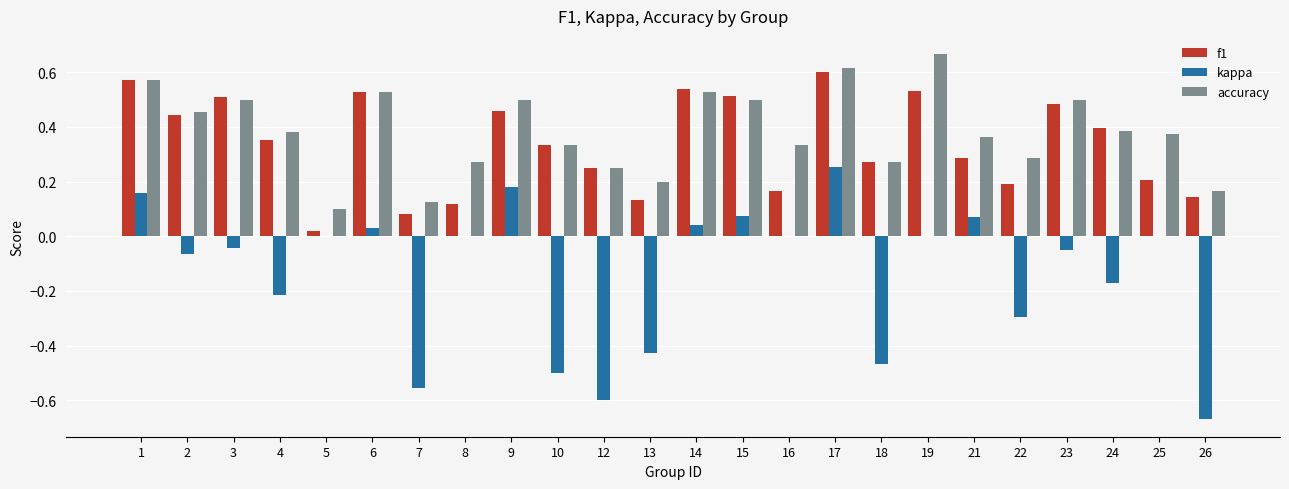

How many groups of bars are there?

24